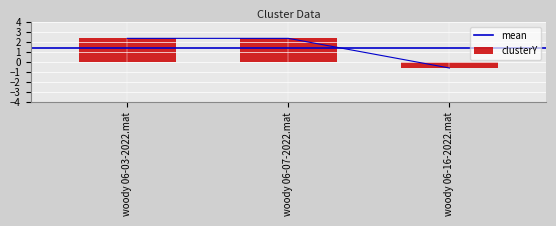

List the labels in order of value, largest first.

woody 06-03-2022.mat, woody 06-07-2022.mat, woody 06-16-2022.mat